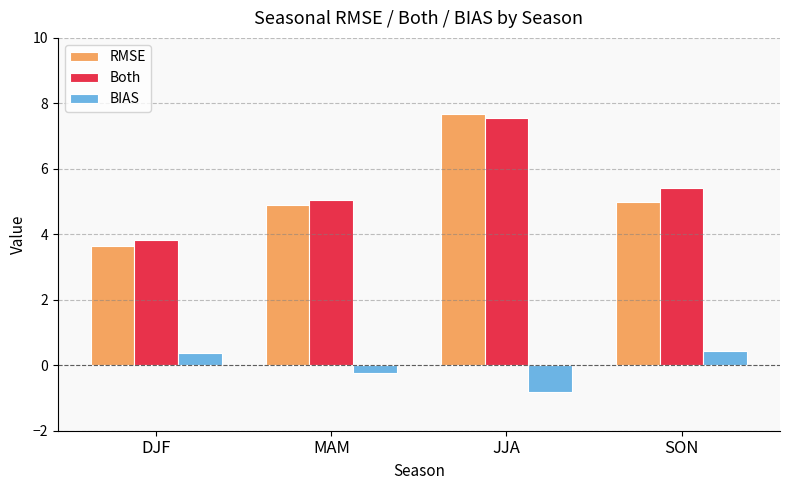

What is the maximum value shown in the chart?

7.7